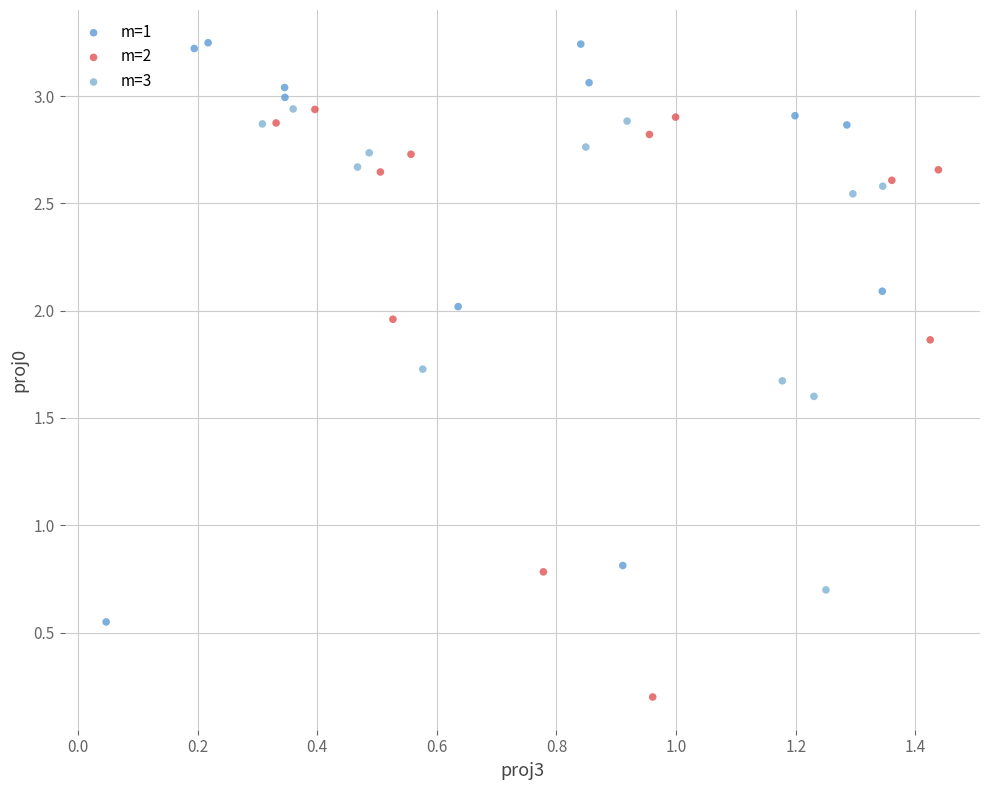

Which series has the largest Y range (max minus min)?

m=2